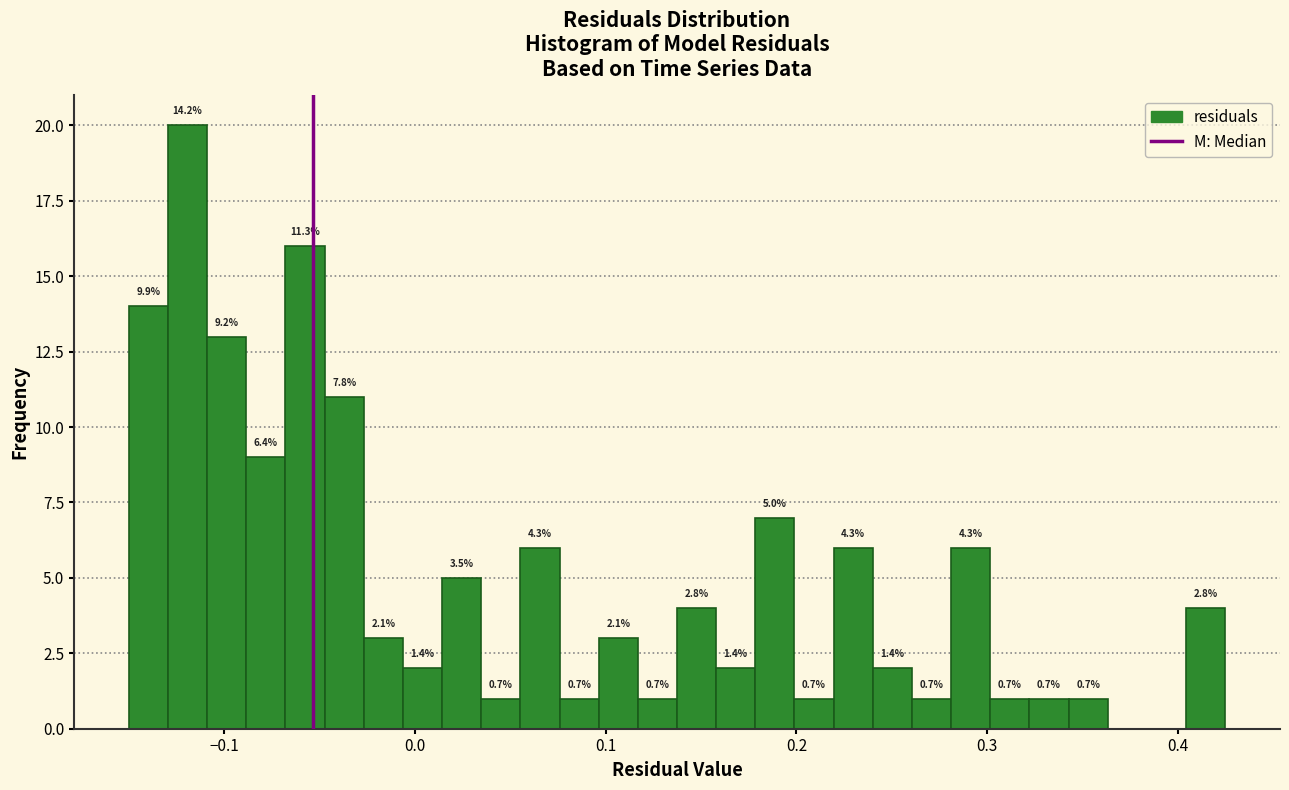

Read against the x-axis, roughly where is the centre of the tallest bar?

-0.12